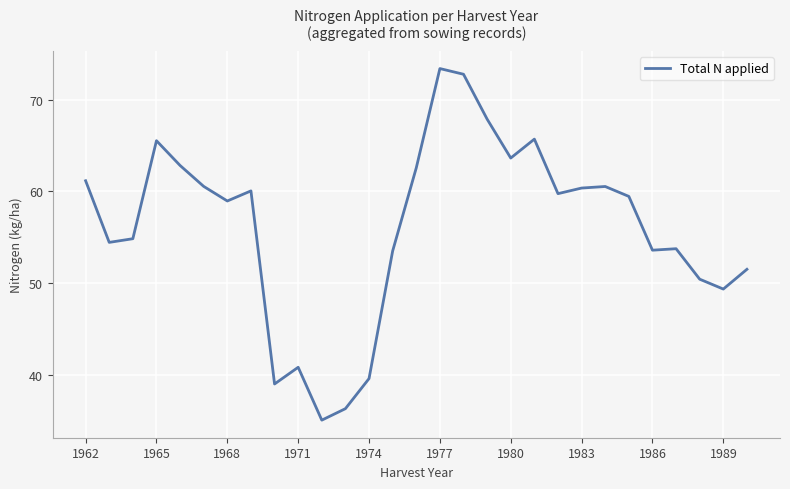

What is the difference between the maximum and minimum values?

38.3